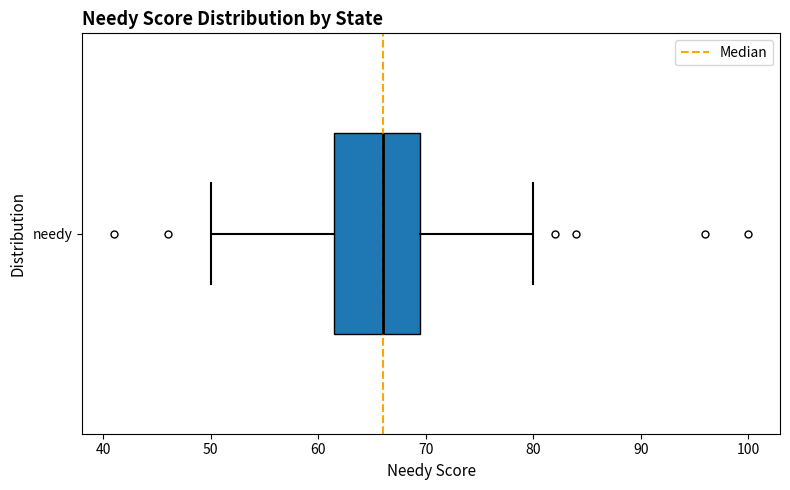

Where is the left edge of the box for needy on the x-axis? The values are not printed on the chart, so give them approximately, as read against the axis.

62